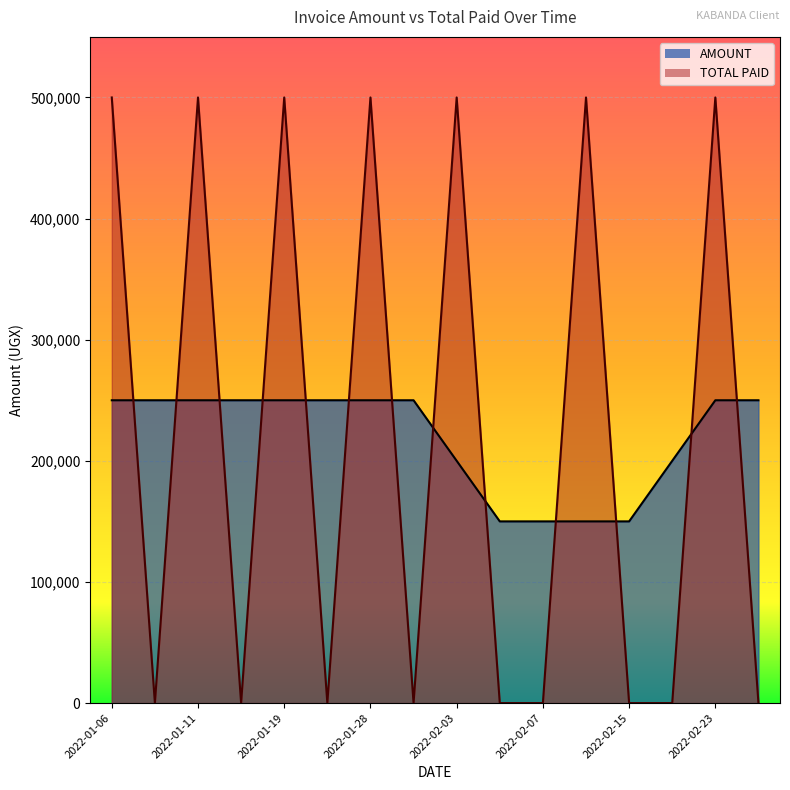

Which series changed the most between 2022-01-19 and 2022-02-03?

TOTAL PAID